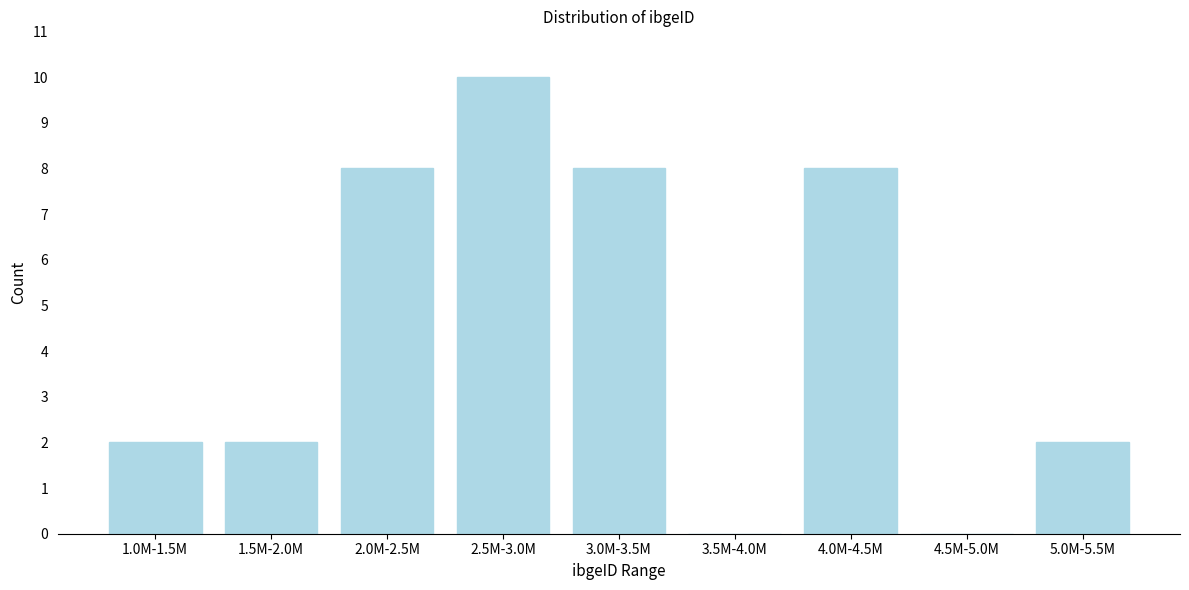

Reading left to right, what are all the values shown in this chart?

1.0M-1.5M=2	1.5M-2.0M=2	2.0M-2.5M=8	2.5M-3.0M=10	3.0M-3.5M=8	3.5M-4.0M=0	4.0M-4.5M=8	4.5M-5.0M=0	5.0M-5.5M=2